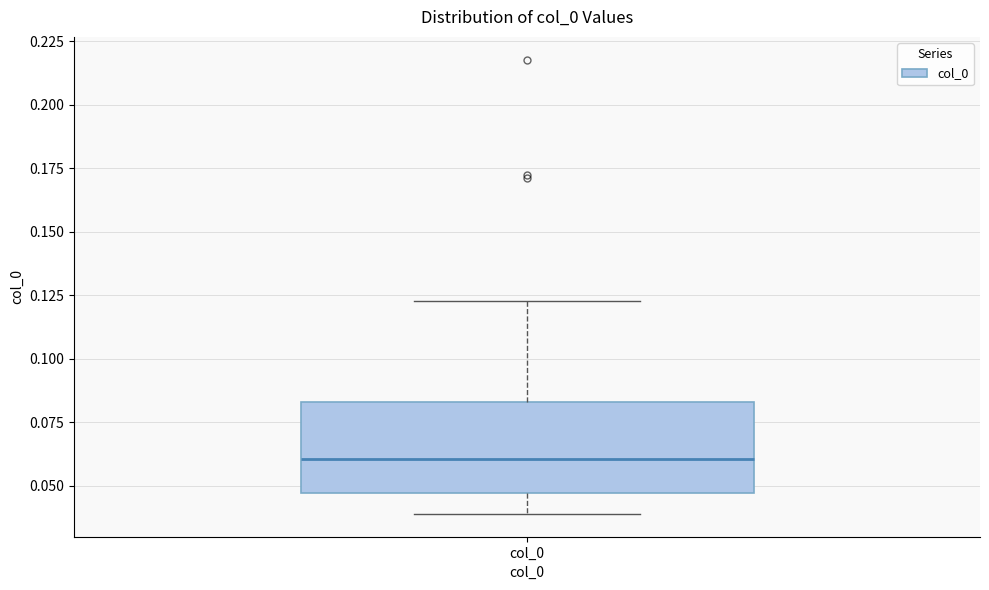

Where is the lower edge of the box for col_0 on the y-axis? The values are not printed on the chart, so give them approximately, as read against the axis.

0.045